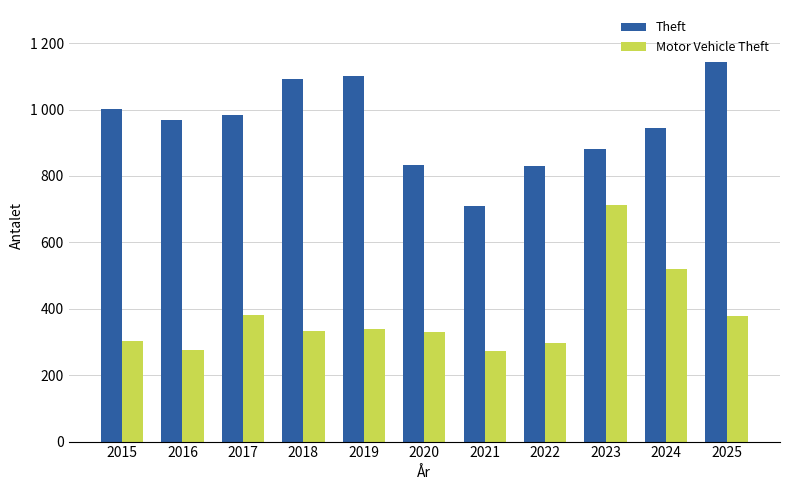

Reading left to right, list all the values displayed in this chart.

Theft: 2015=1002	2016=969	2017=985	2018=1092	2019=1100	2020=832	2021=710	2022=830	2023=881	2024=946	2025=1142
Motor Vehicle Theft: 2015=304	2016=275	2017=381	2018=332	2019=340	2020=330	2021=272	2022=298	2023=714	2024=520	2025=377